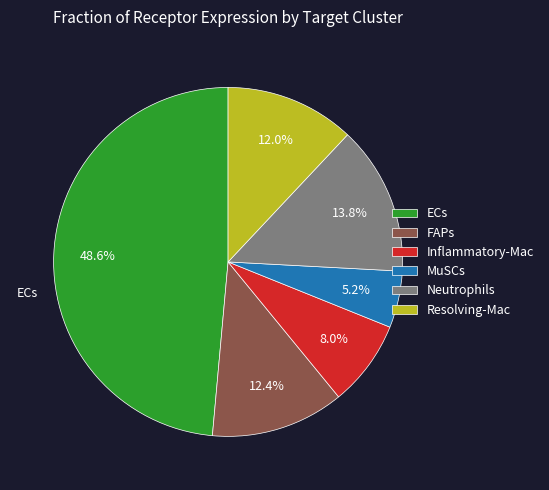

To the nearest percent, what percentage of the pie is FAPs?

12%